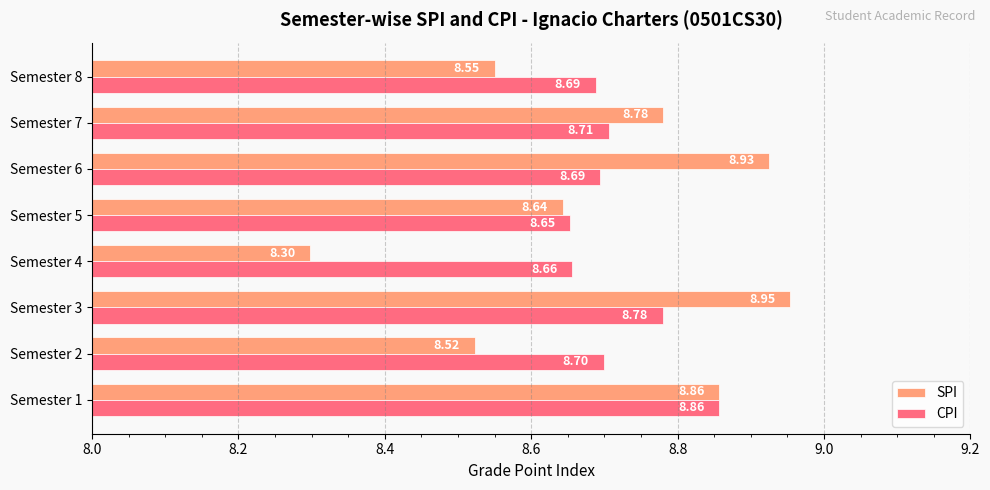

What is the minimum value shown in the chart?

8.3